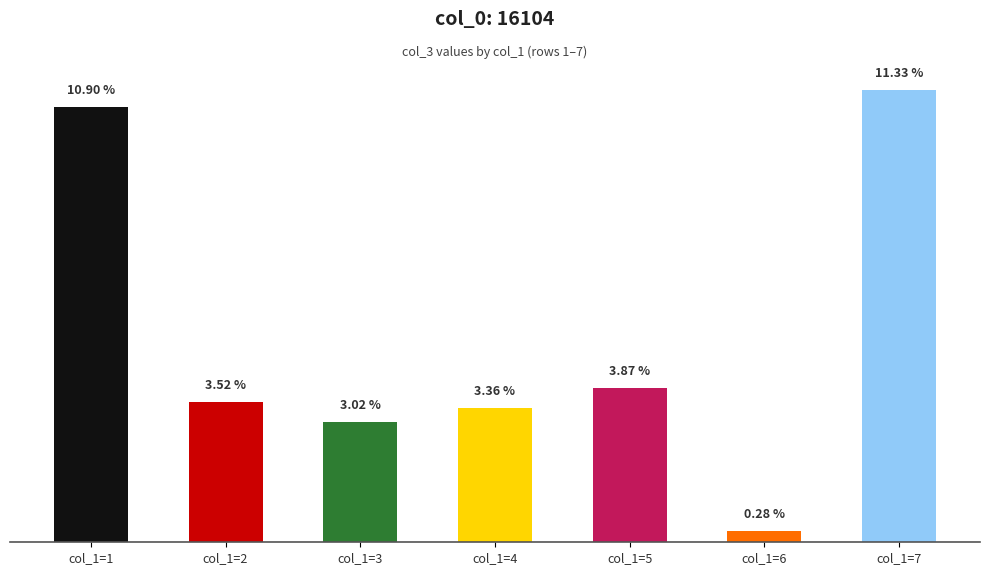

Which has a higher value, col_1=5 or col_1=2?

col_1=5